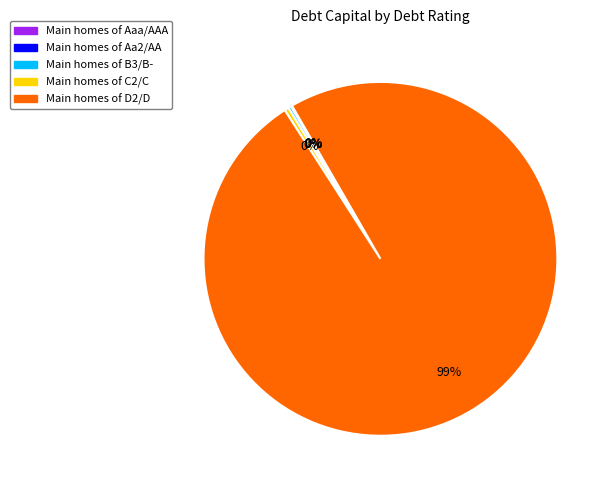

Is there any slice that represents more than half of the pie?

Yes